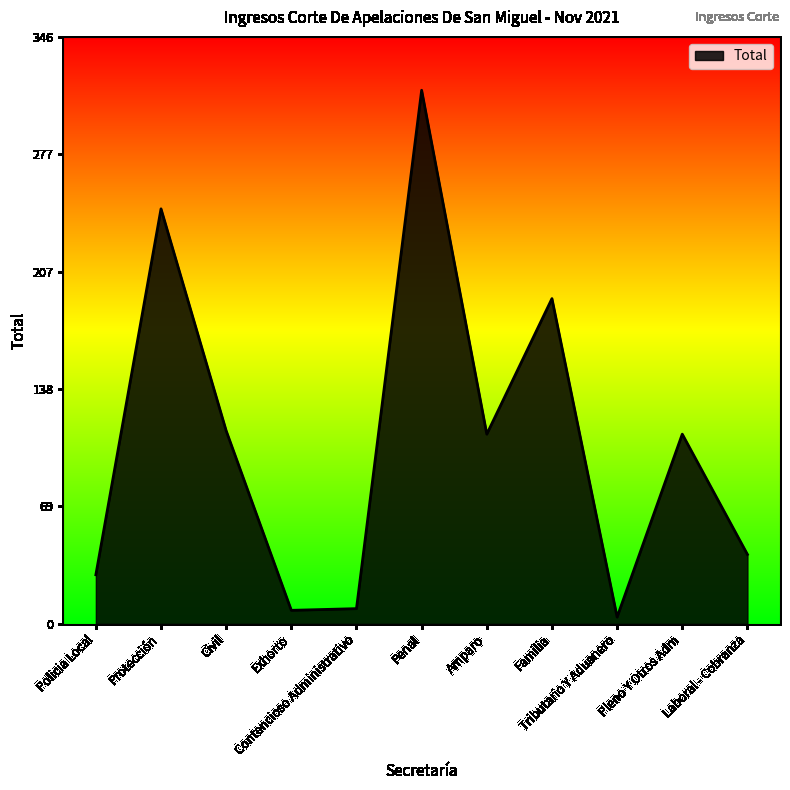

What is the greatest value displayed?

315